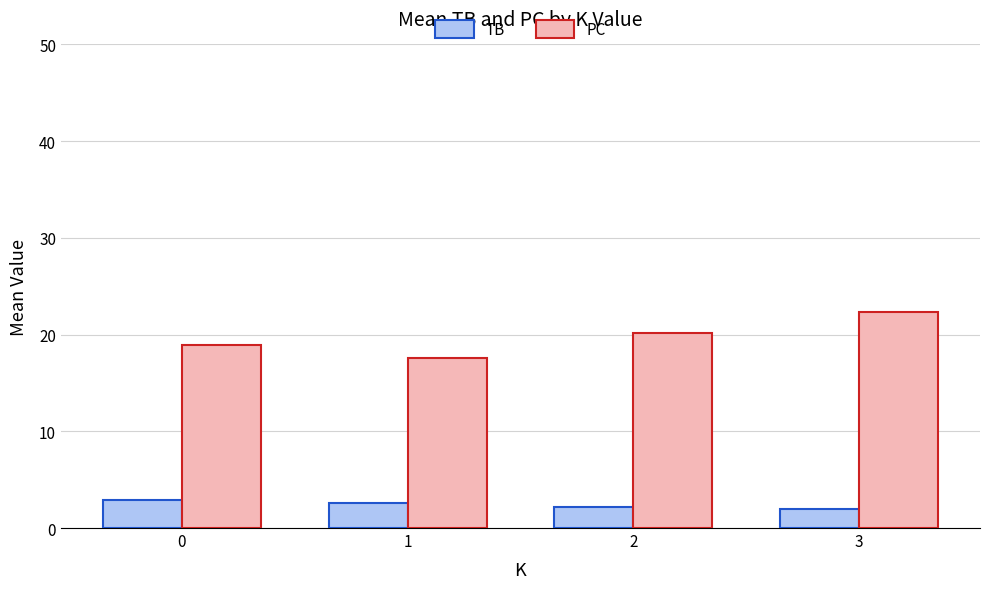

At which label does PC reach its minimum?

1